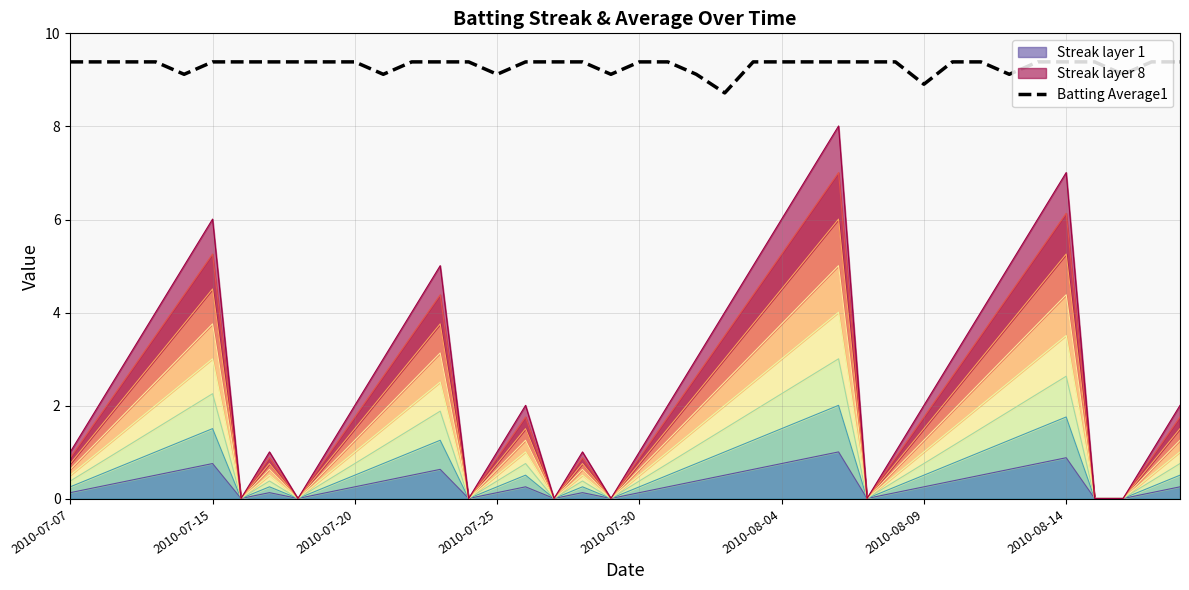

At which label is the value closest to 9?

2010-08-09